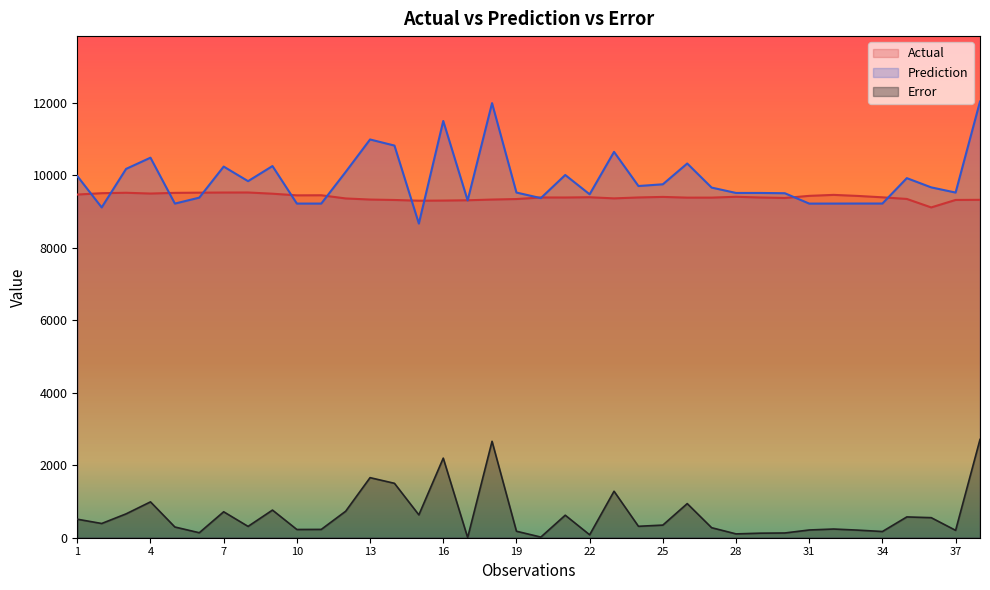

The value of Error at 32 is 240.0. True or false?

True